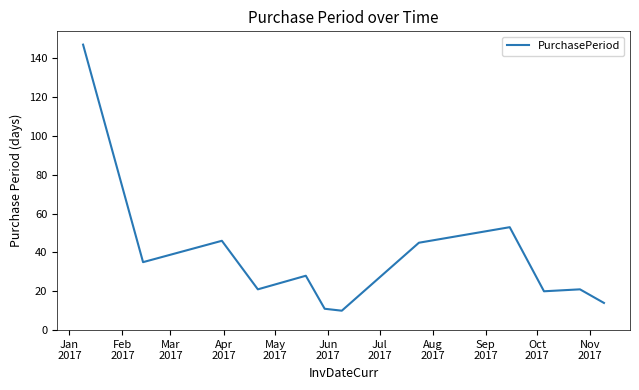

True or false: the data has more than 0 interior local peaks.

True